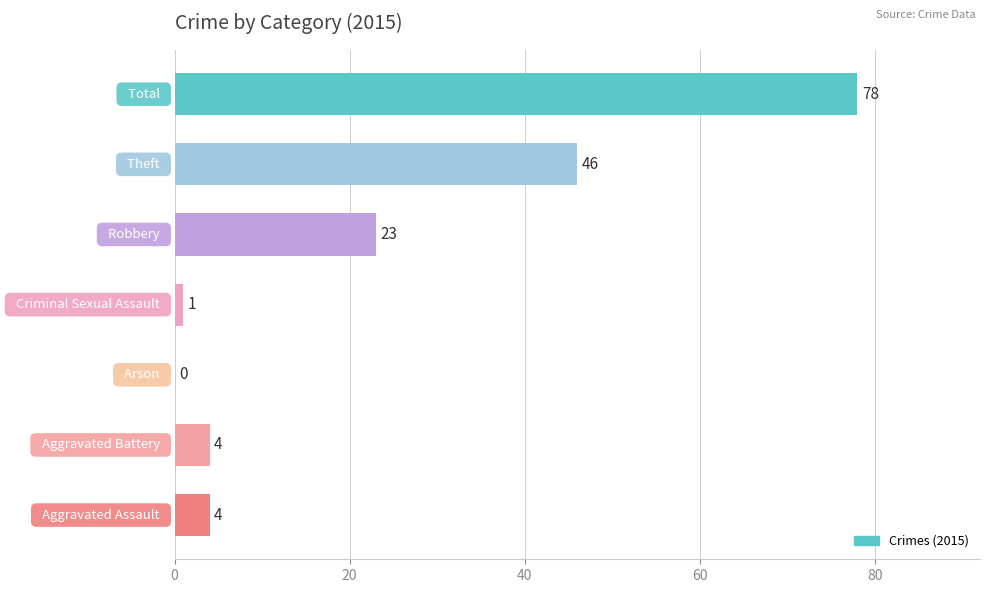

What is the sum of all values?

156